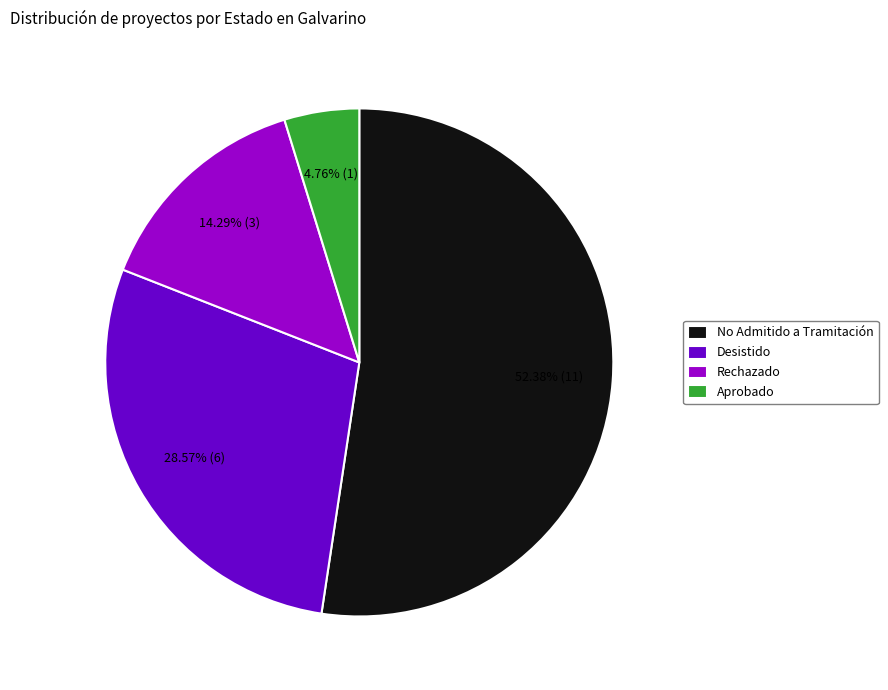

Which category has the biggest portion of the pie?

No Admitido a Tramitación